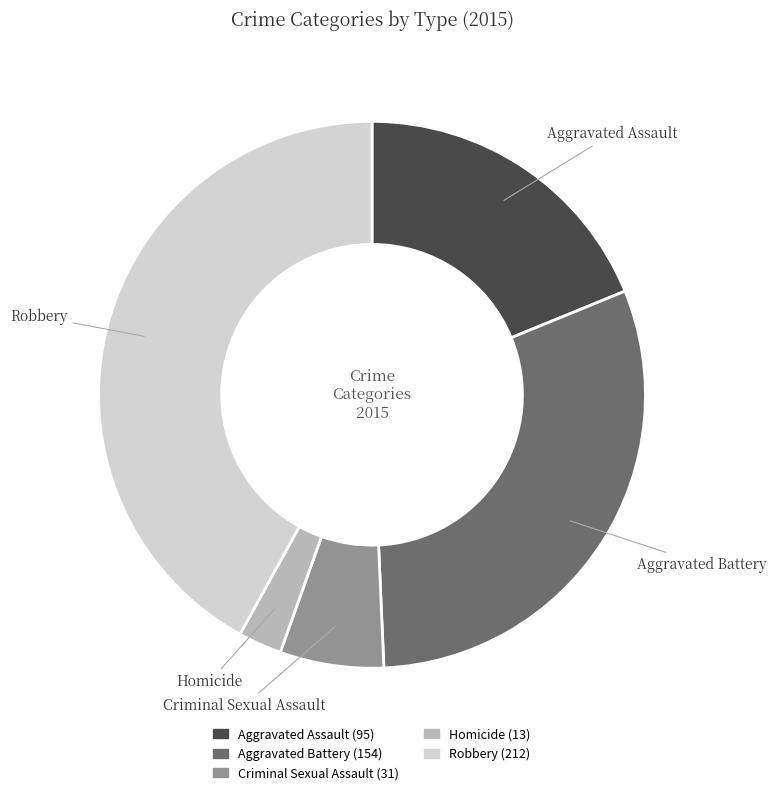

What is the largest slice in the pie chart?

Robbery